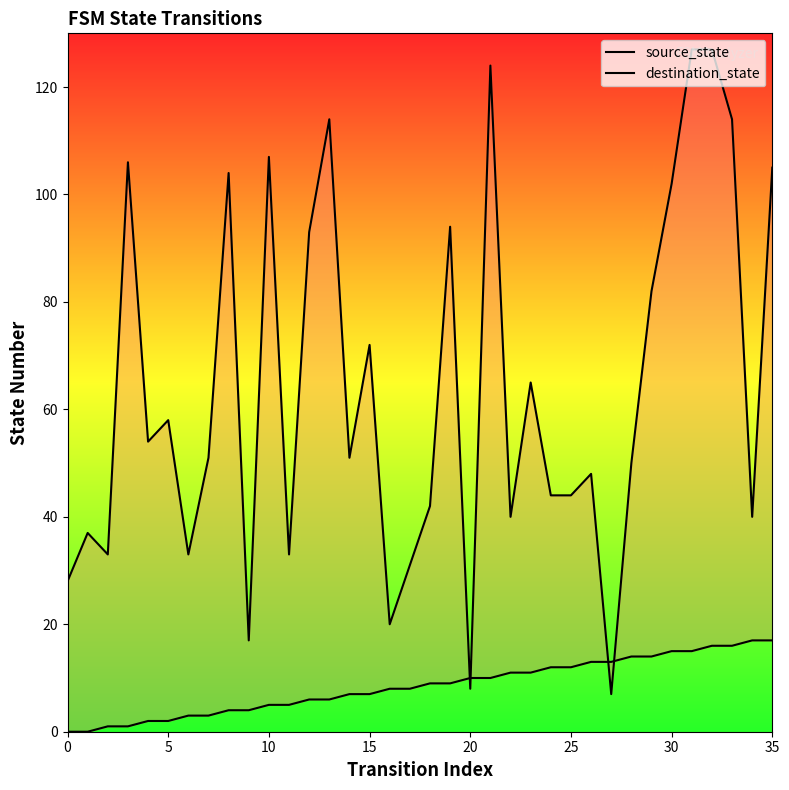

Which series reaches the minimum Y coordinate?

source_state